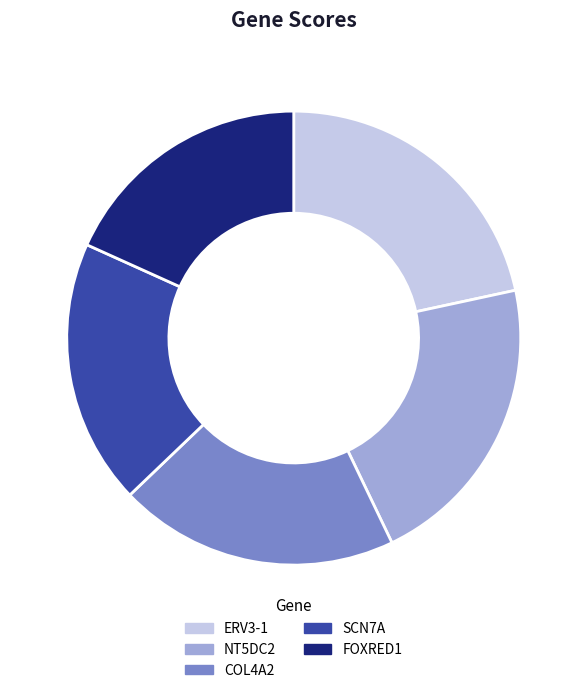

Does SCN7A represent more than half of the total?

No